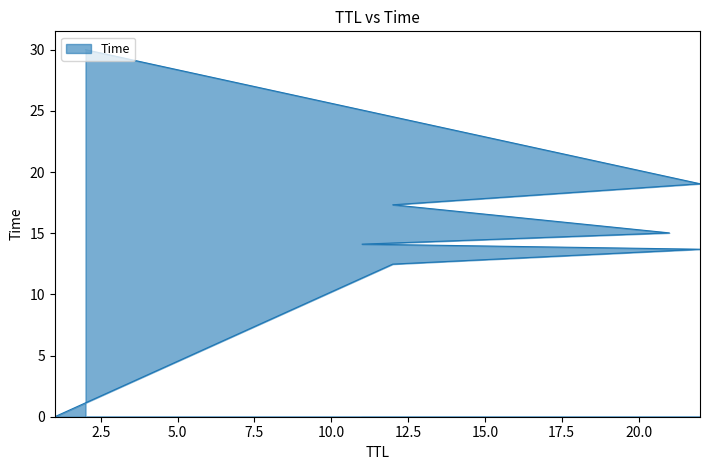

What is the label of the 3rd point from the right?

12